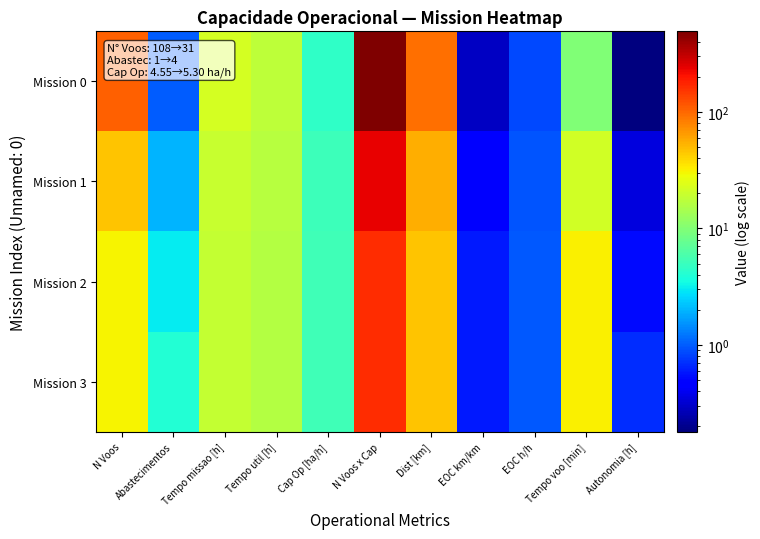

Reading left to right, extract all data points from this chart.

Mission 0: N Voos=108.0	Abastecimentos=1.0	Tempo missao [h]=22.0	Tempo util [h]=17.8	Cap Op [ha/h]=4.6	N Voos x Cap=491.6	Dist [km]=94.7	EOC km/km=0.3	EOC h/h=0.9	Tempo voo [min]=9.9	Autonomia [h]=0.2
Mission 1: N Voos=46.0	Abastecimentos=2.0	Tempo missao [h]=19.4	Tempo util [h]=16.5	Cap Op [ha/h]=5.1	N Voos x Cap=236.8	Dist [km]=55.3	EOC km/km=0.5	EOC h/h=0.9	Tempo voo [min]=21.5	Autonomia [h]=0.3
Mission 2: N Voos=31.0	Abastecimentos=3.0	Tempo missao [h]=18.9	Tempo util [h]=16.2	Cap Op [ha/h]=5.3	N Voos x Cap=164.4	Dist [km]=45.8	EOC km/km=0.6	EOC h/h=1.0	Tempo voo [min]=31.4	Autonomia [h]=0.5
Mission 3: N Voos=31.0	Abastecimentos=4.0	Tempo missao [h]=18.9	Tempo util [h]=16.2	Cap Op [ha/h]=5.3	N Voos x Cap=164.4	Dist [km]=45.8	EOC km/km=0.6	EOC h/h=1.0	Tempo voo [min]=31.4	Autonomia [h]=0.7